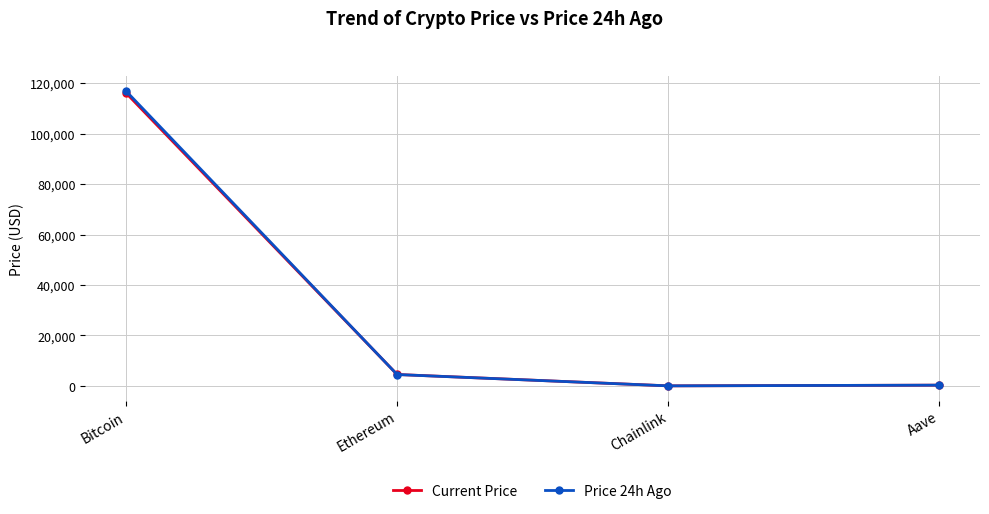

What is the greatest value displayed?

116943.0